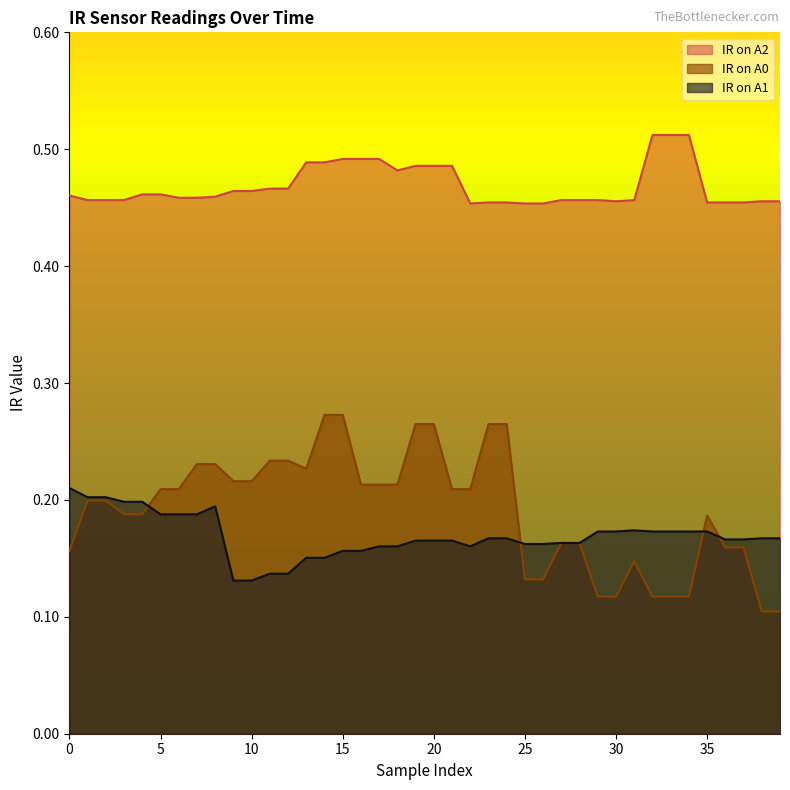

What is the sum of the IR on A1 values at 38 and 16?

0.3